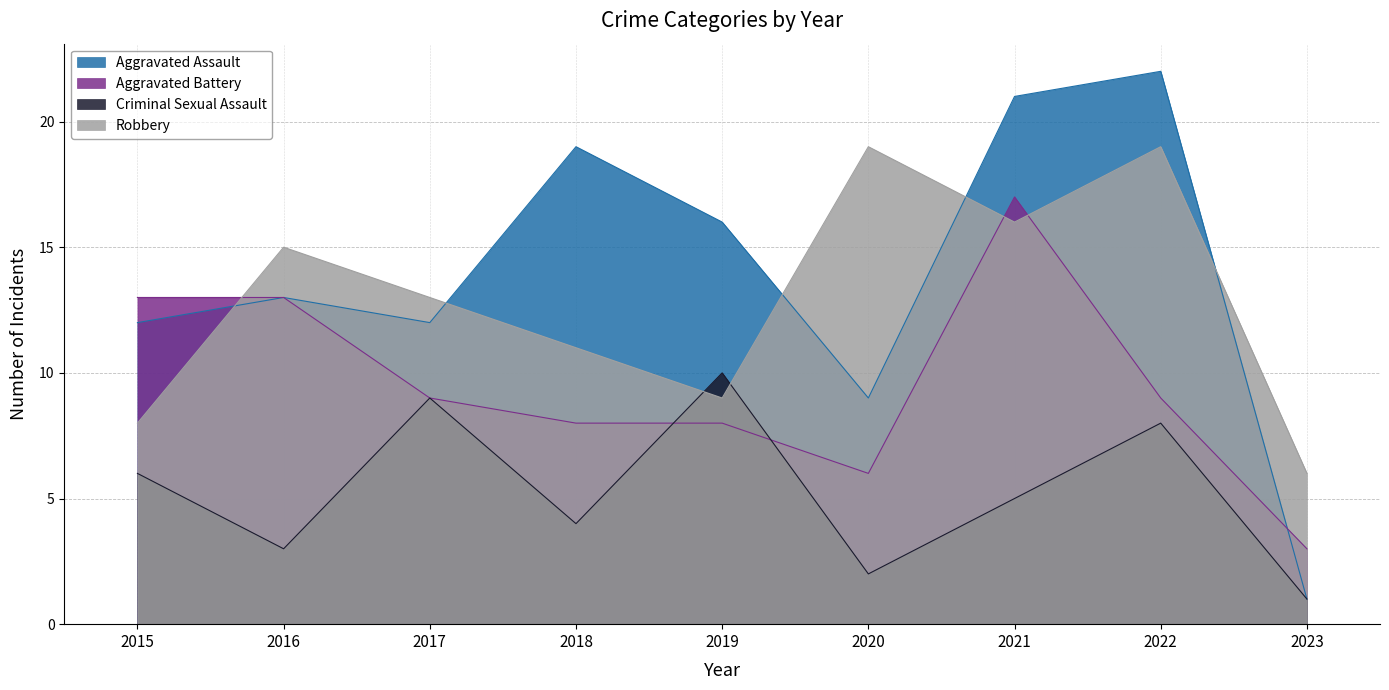

True or false: Aggravated Battery has a value of 6 at 2020.

True